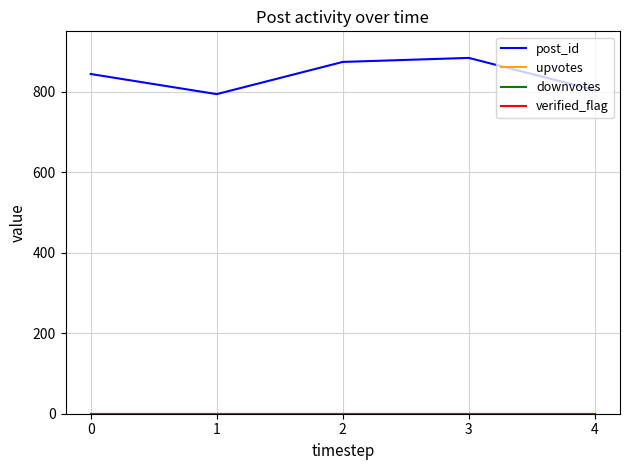

Does the chart display data point markers on the line(s)?

No